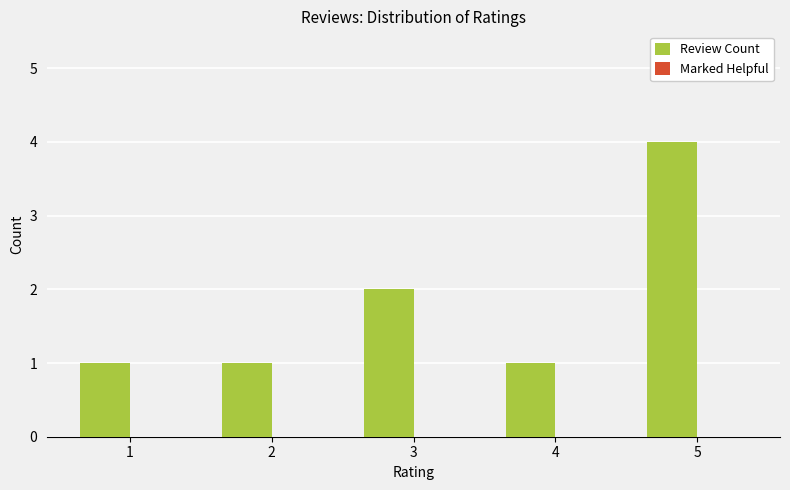

True or false: the data shows 1 at 4.

True